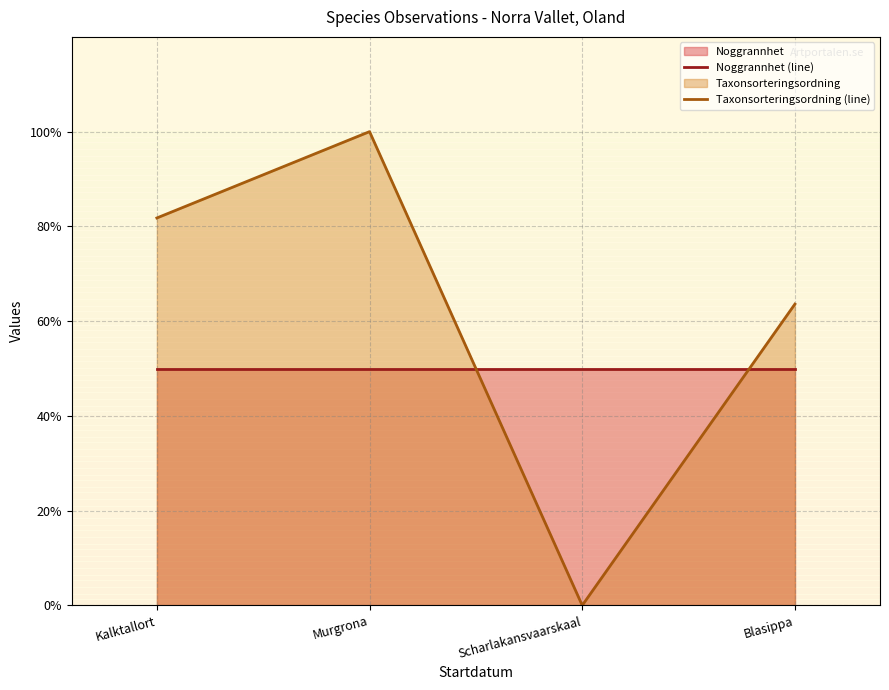

What position from the right is Scharlakansvaarskaal?

2